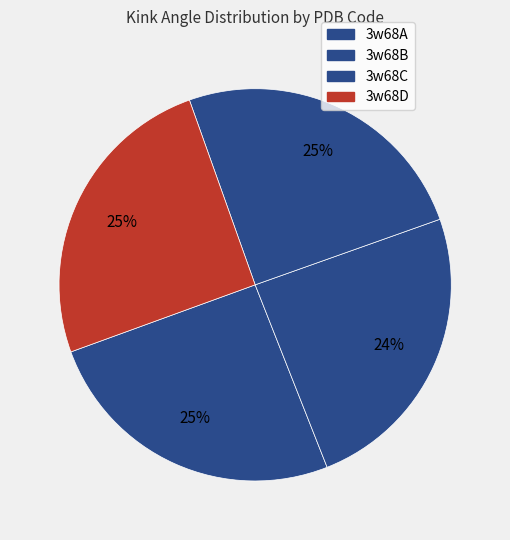

How many slices are in this pie chart?

4